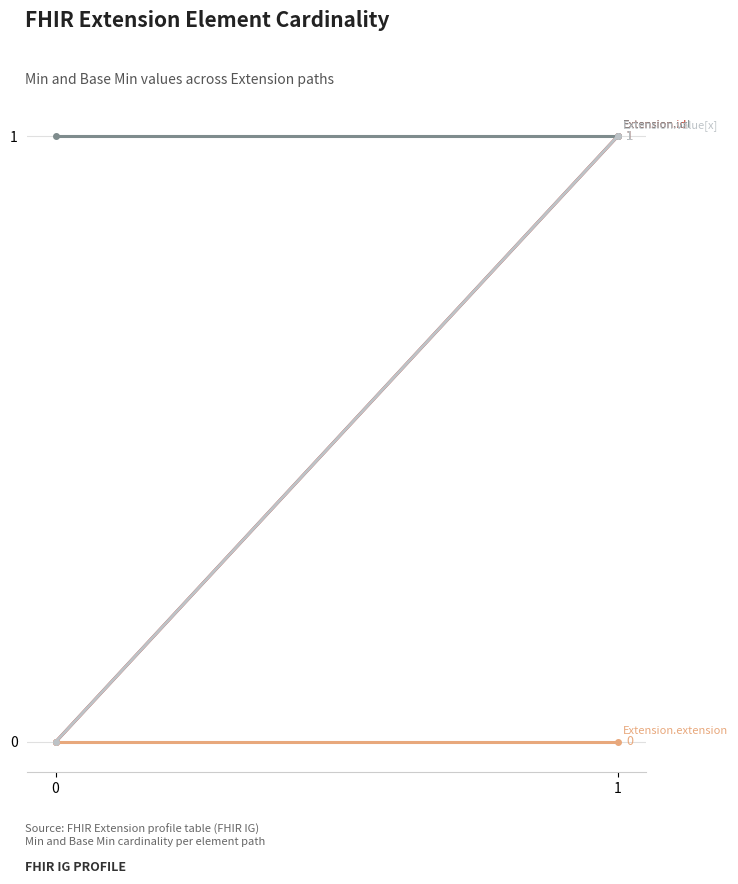

At which category is the sum across all series the highest?

1